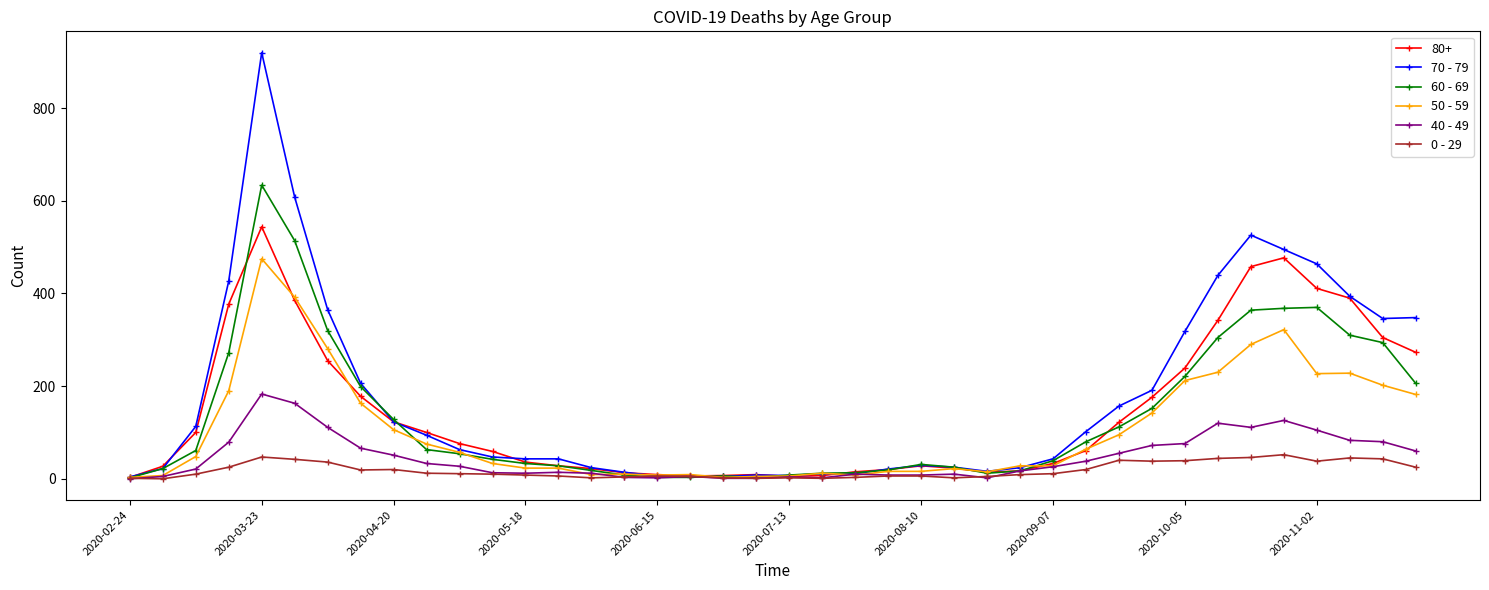

True or false: 70 - 79 has more than 0 points higher than both neighbors.

True